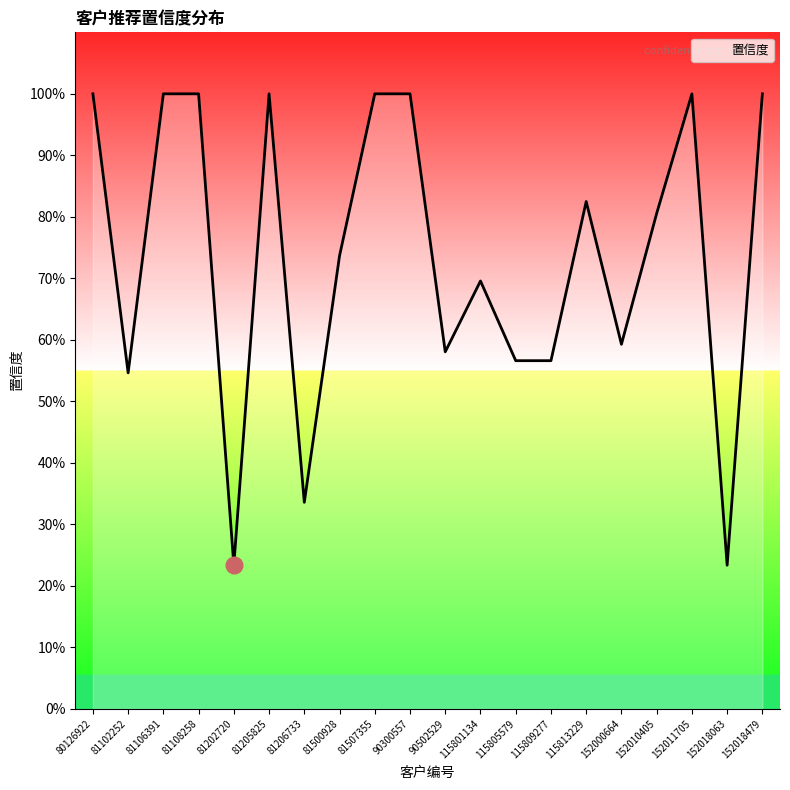

Is this an area chart (filled region under the line)?

Yes